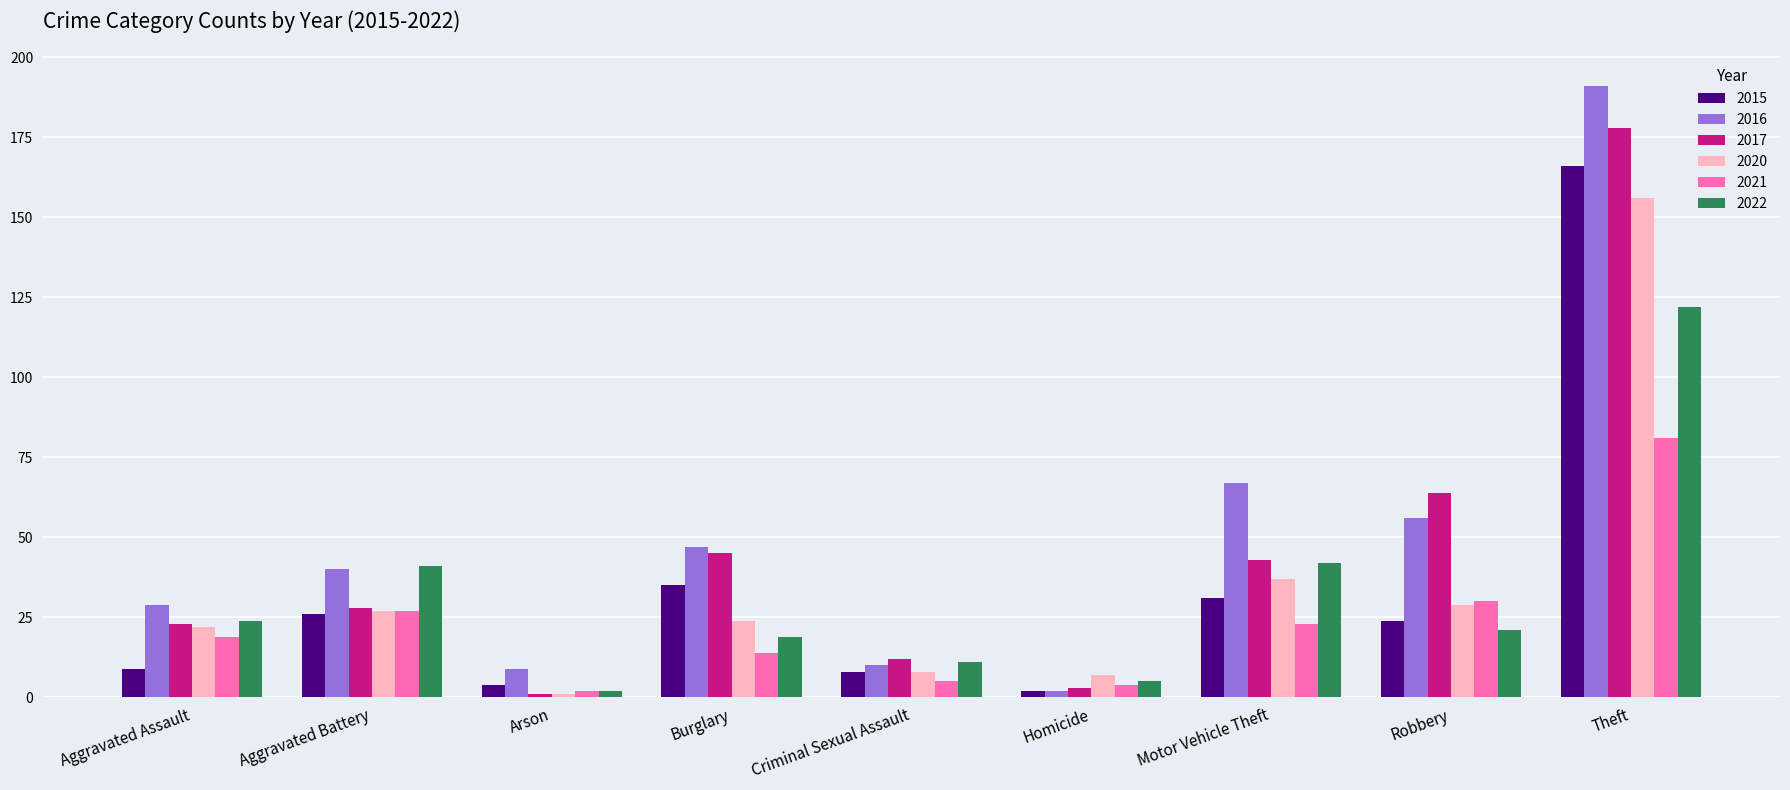

Which series changed the most between Aggravated Battery and Theft?

2016